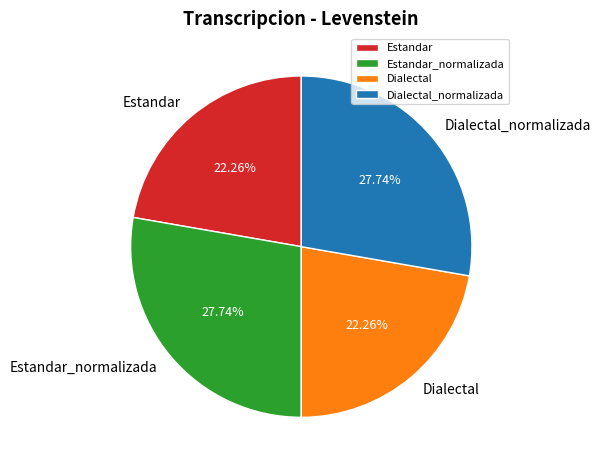

What percentage do Estandar_normalizada and Dialectal together represent?

50.0%